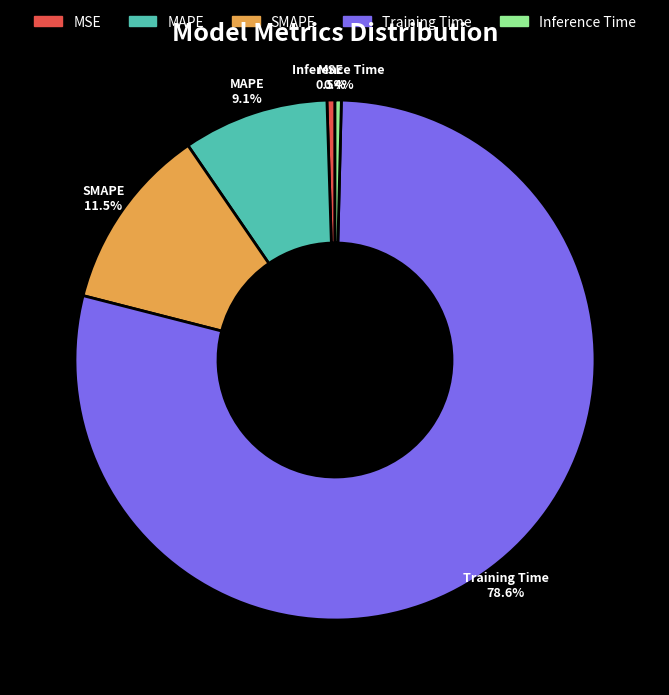

What is the majority slice?

Training Time